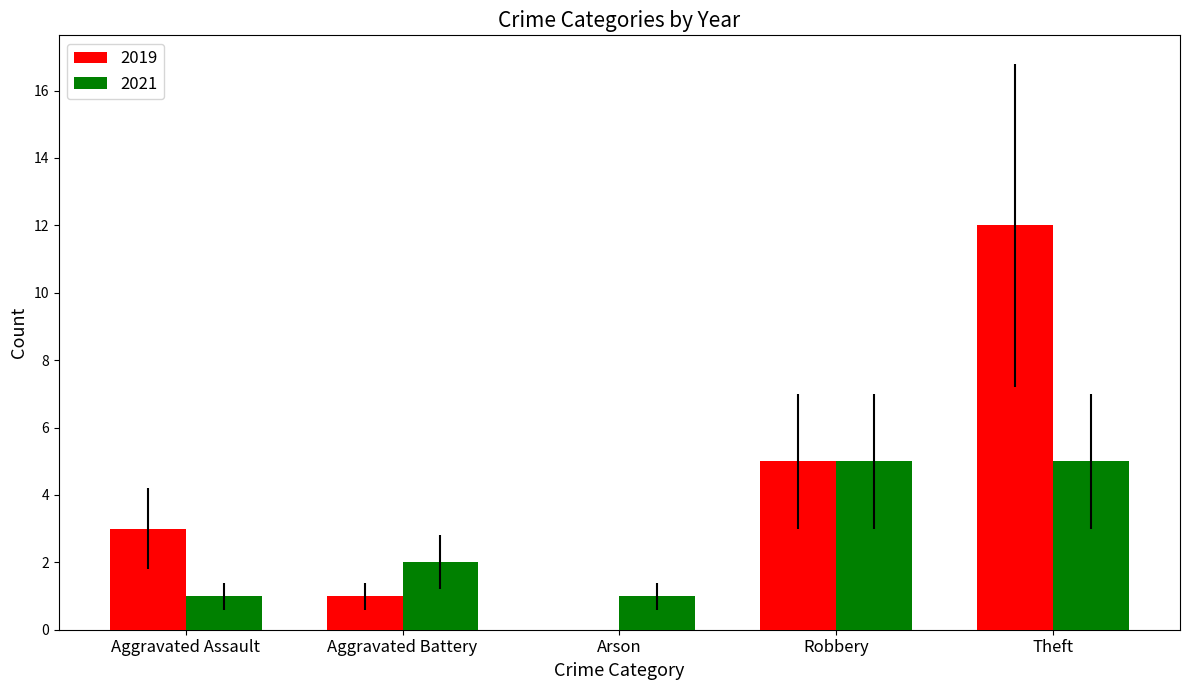

Which series has the largest total across all categories?

2019